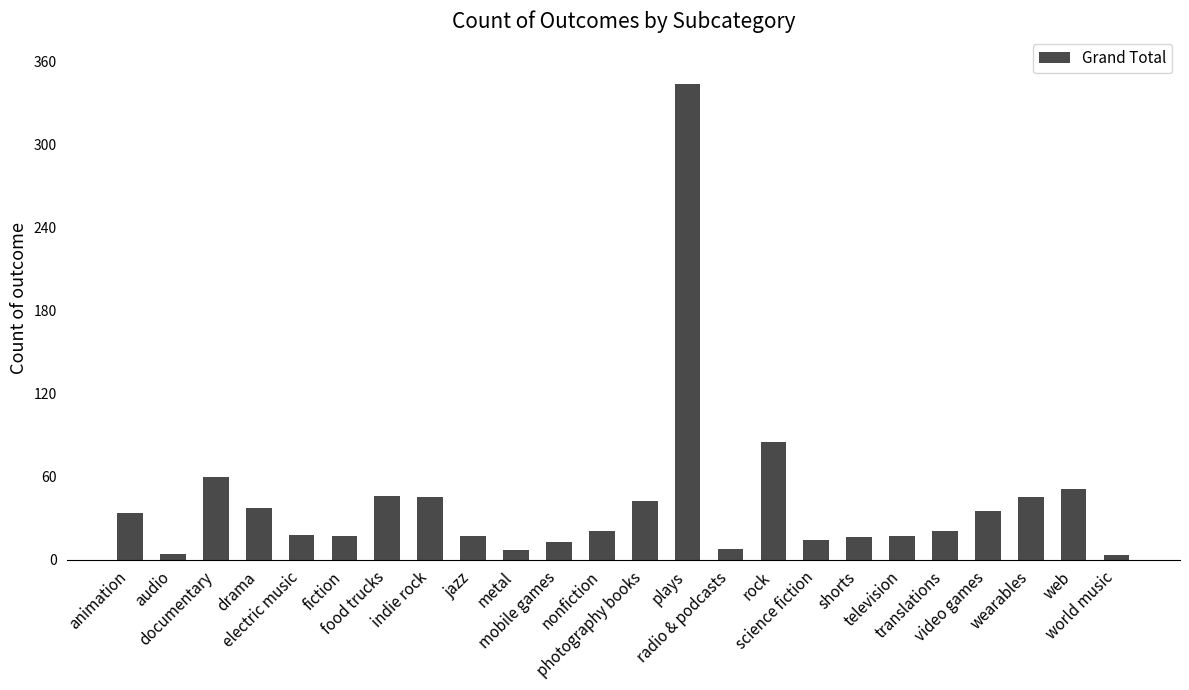

What is the label of the 4th bar from the left?

drama